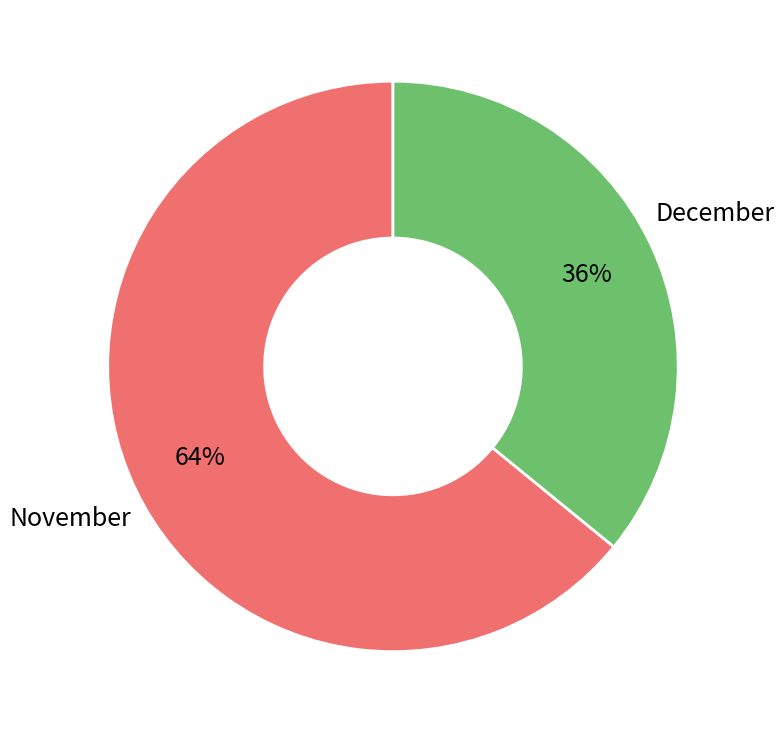

To the nearest percent, what is the average slice percentage?

50%